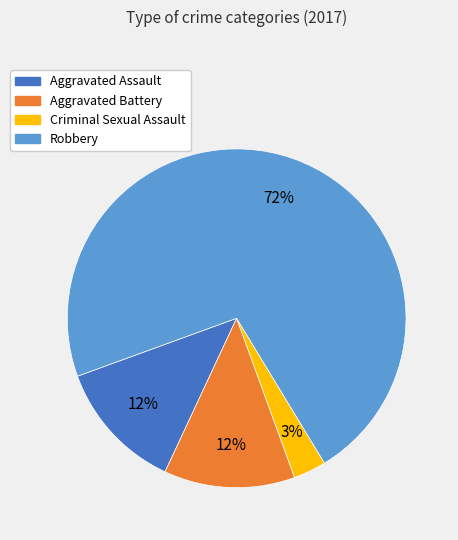

The Robbery slice represents 77% of the pie. True or false?

False